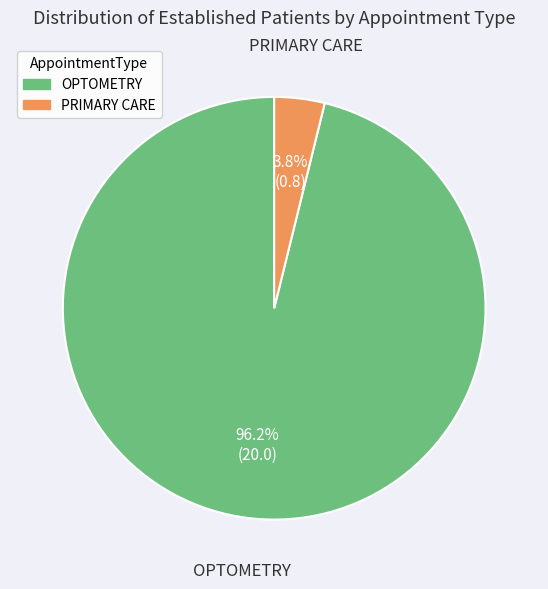

To the nearest percent, what is the difference between the PRIMARY CARE and OPTOMETRY slice percentages?

92%